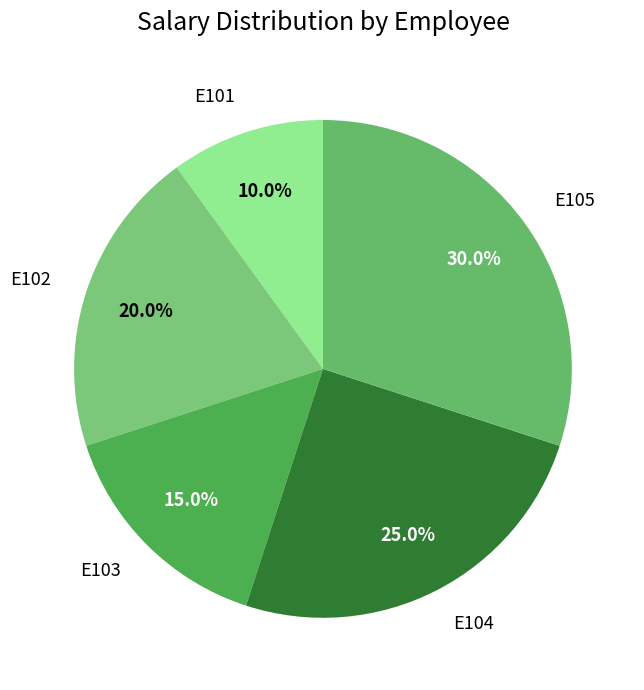

Between E102 and E103, which is larger?

E102